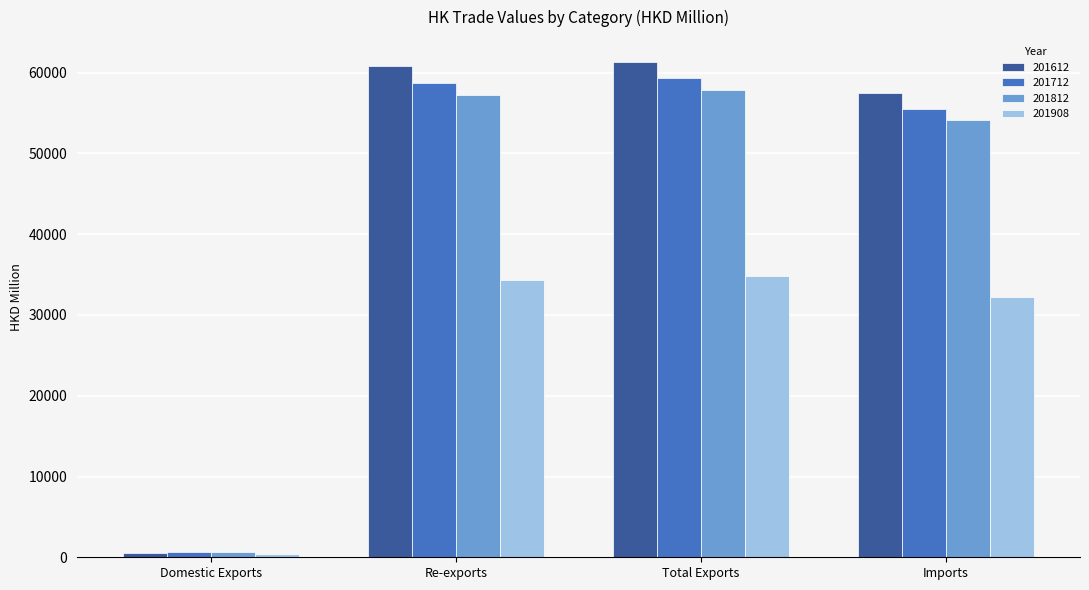

What is the difference between the highest and lowest values at Re-exports?

26407.2